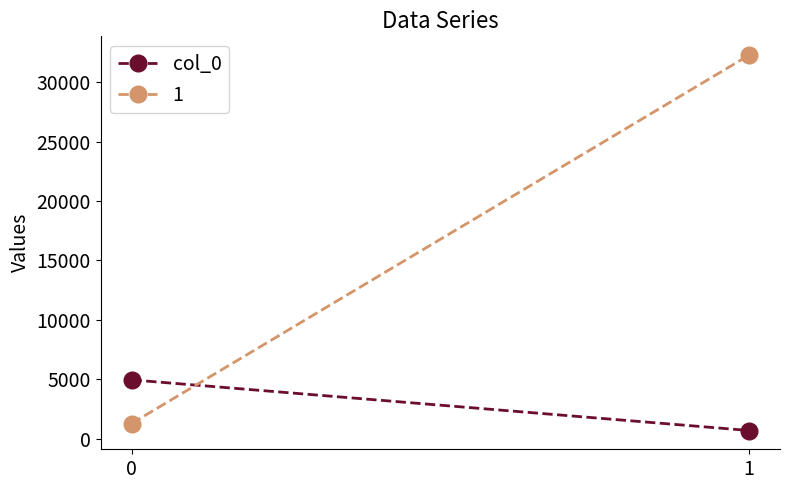

Read the value at 0.

4964